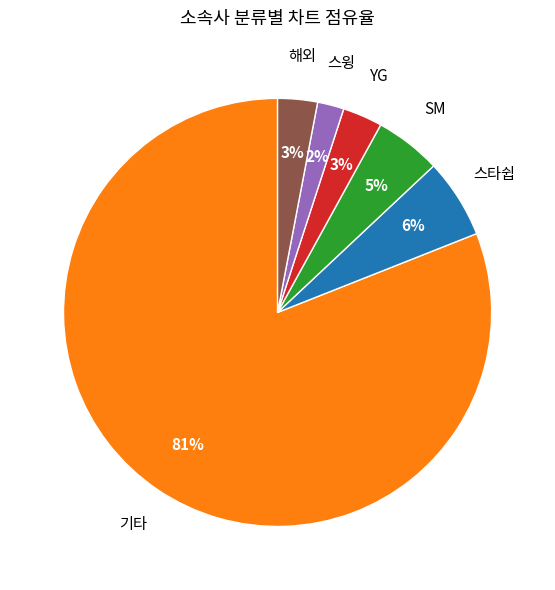

Is there a majority slice in this chart?

Yes